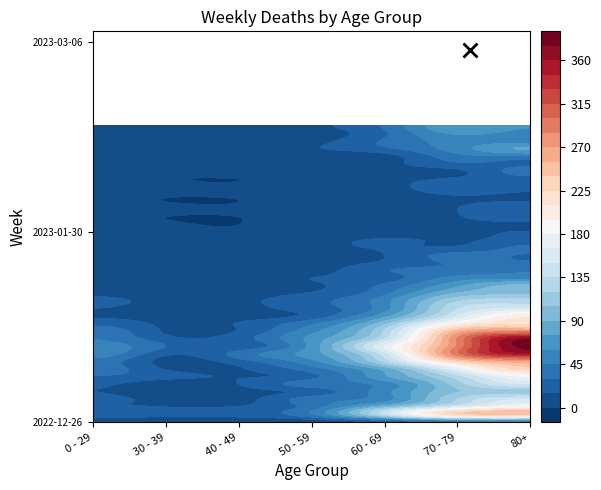

What is the total value across all series at 5?

3766